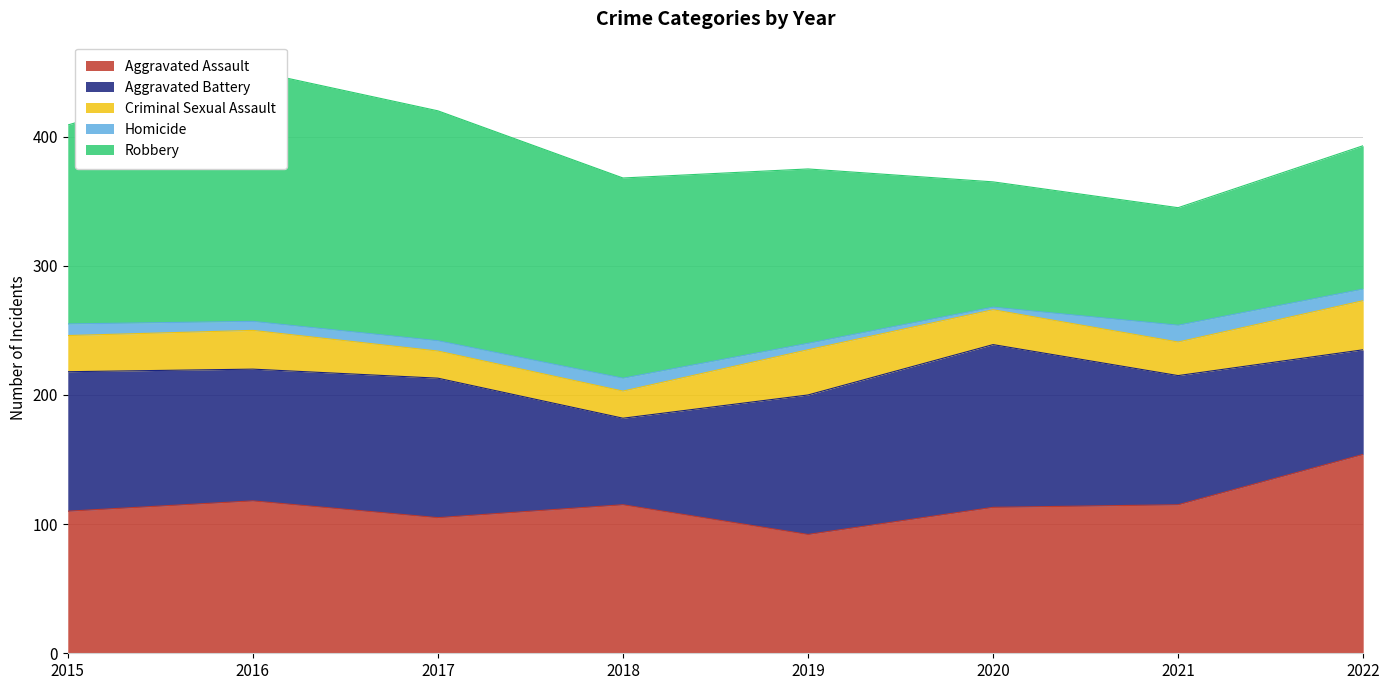

At which label does Aggravated Assault reach its minimum?

2019